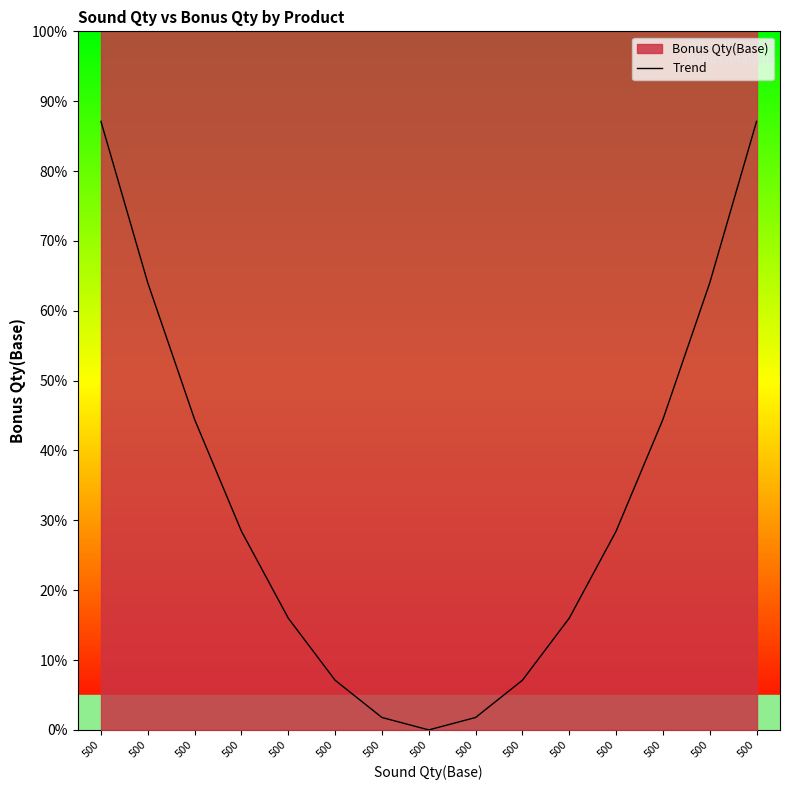

At which label does the data first exceed 28?

500